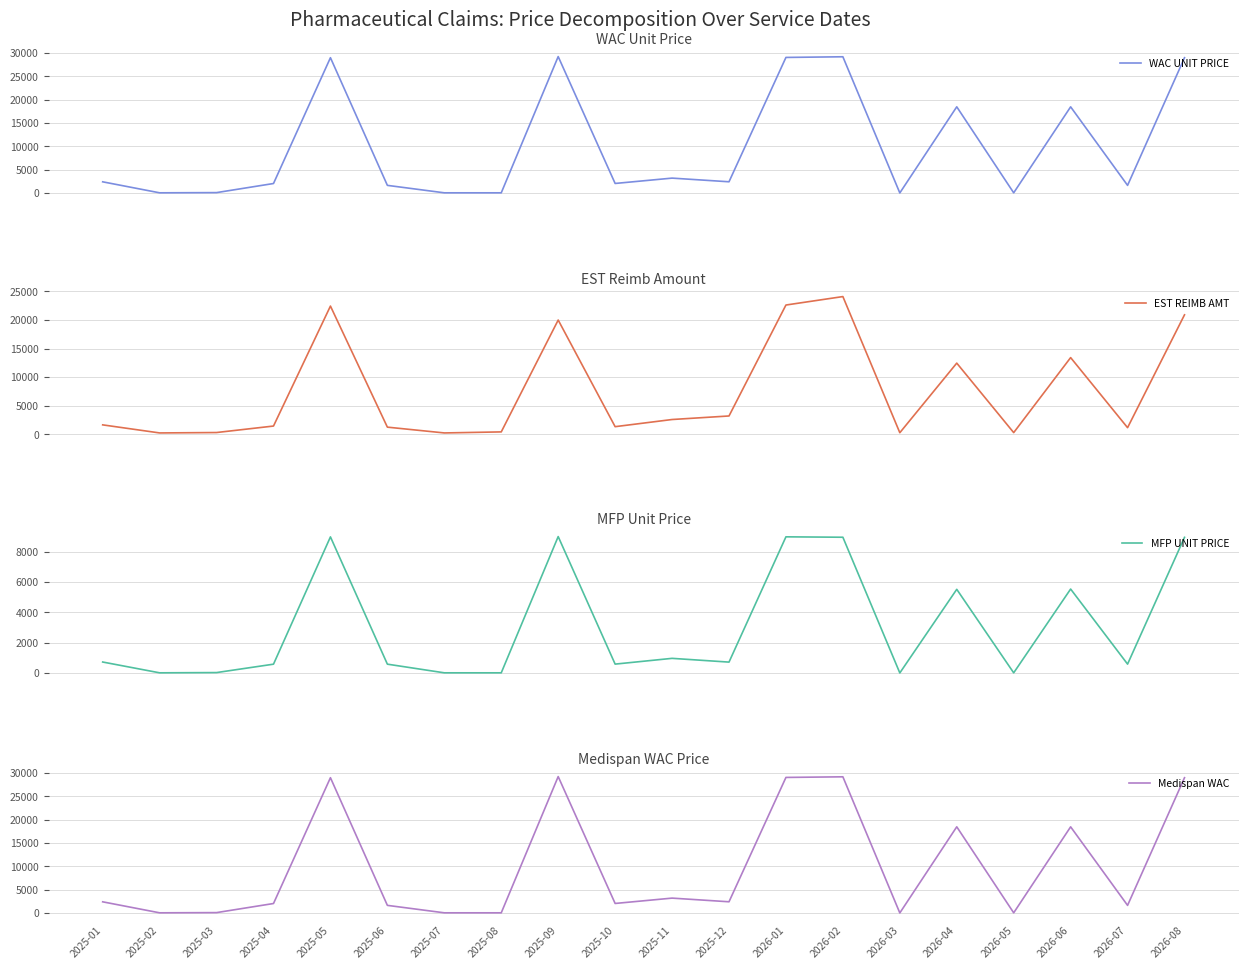

Rank the series by their maximum value, from lowest to highest.

MFP UNIT PRICE, EST REIMB AMT, WAC UNIT PRICE, Medispan WAC